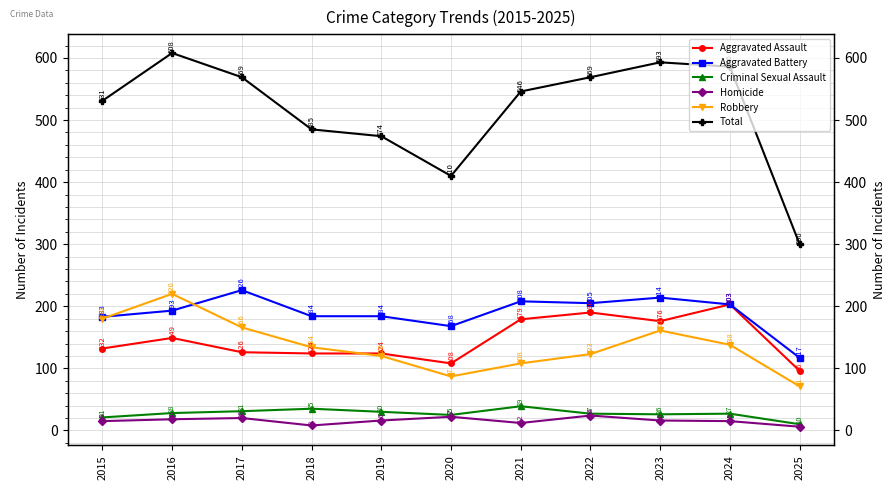

How many data points does each series have?

11